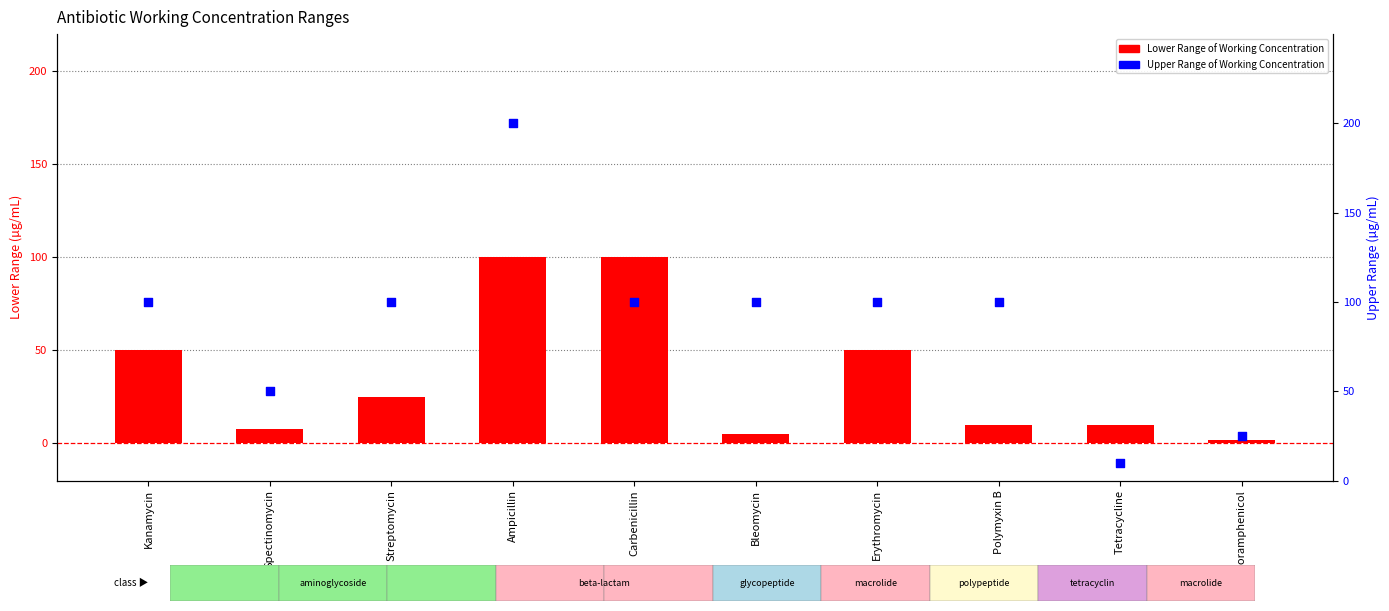

Is the value of Lower Range of Working Concentration at Spectinomycin greater than the value of Upper Range of Working Concentration at Bleomycin?

No